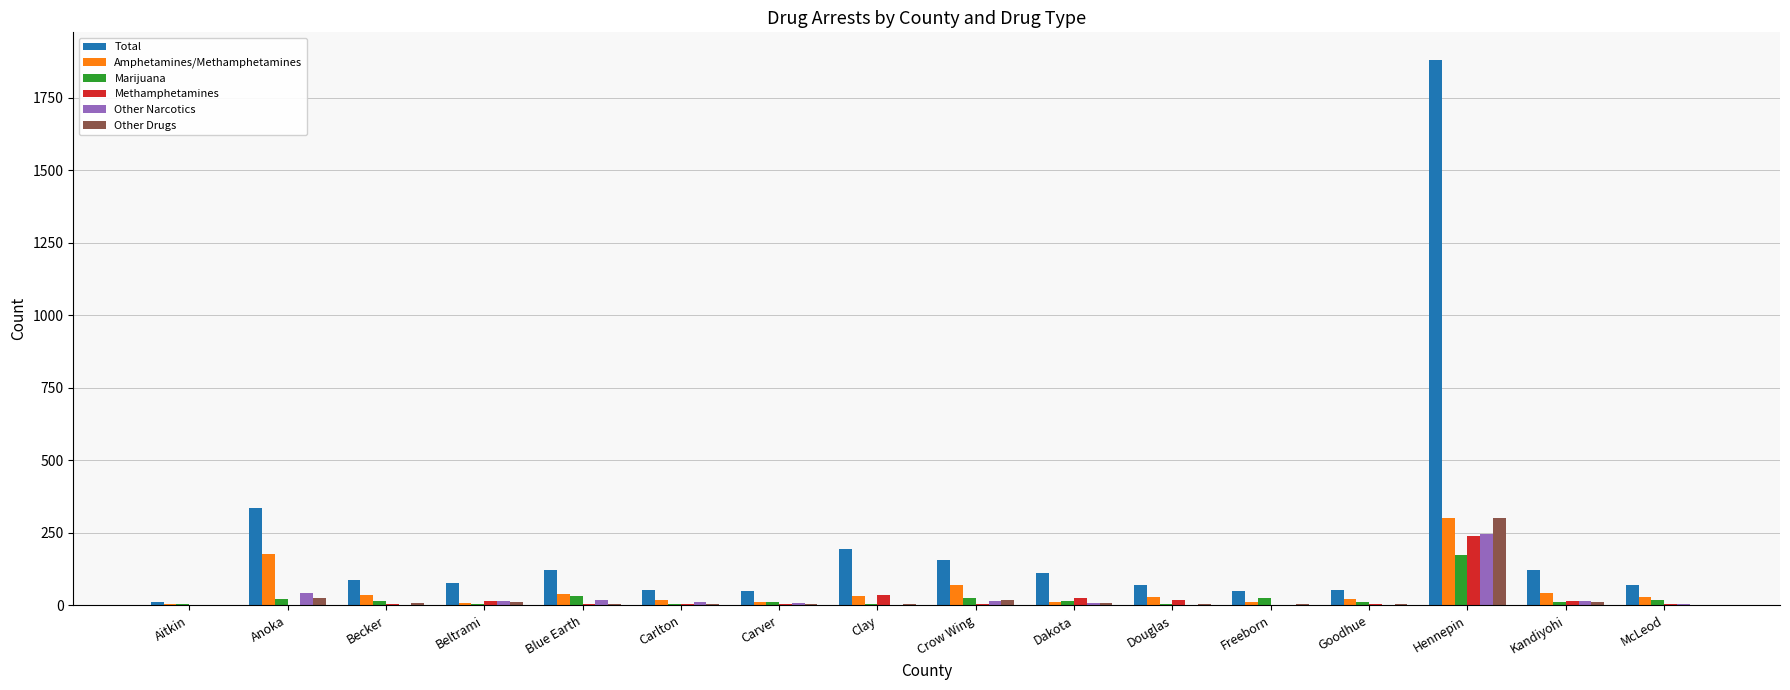

Which series changed the most between Beltrami and Hennepin?

Total